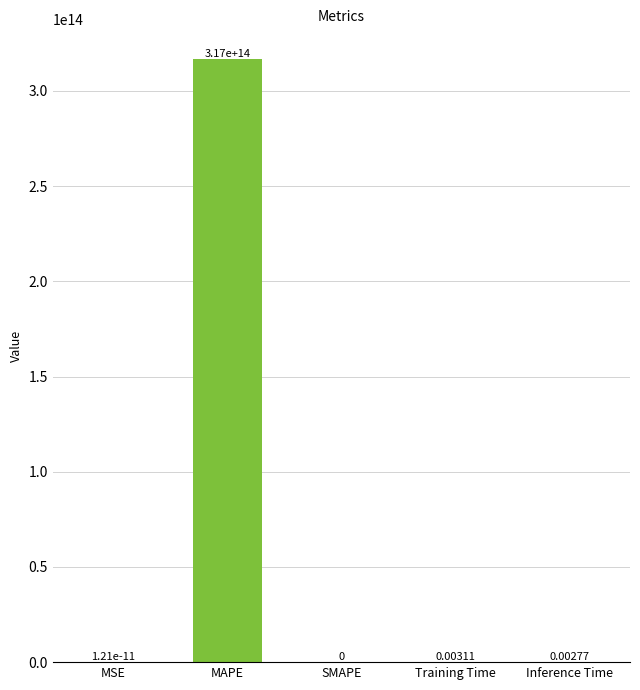

Which category has the highest value across all series?

MAPE